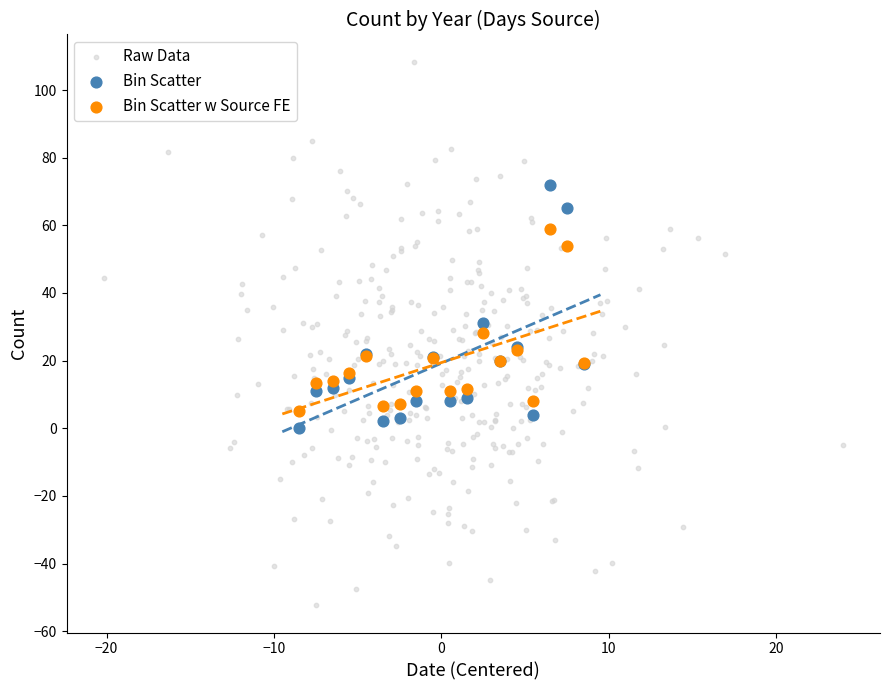

Which series has the largest Y range (max minus min)?

Raw Data